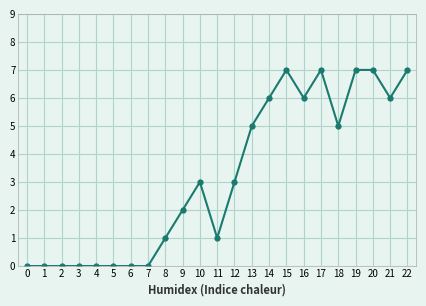

How many categories are shown in the chart?

23